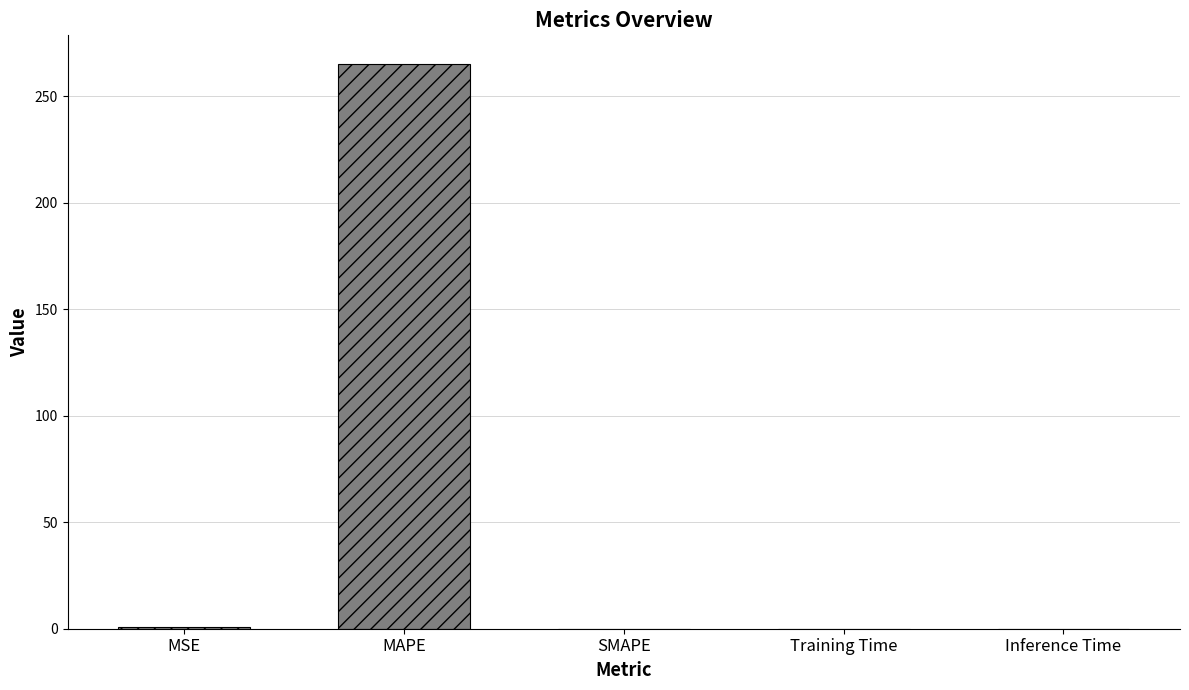

What is the average value?

53.2